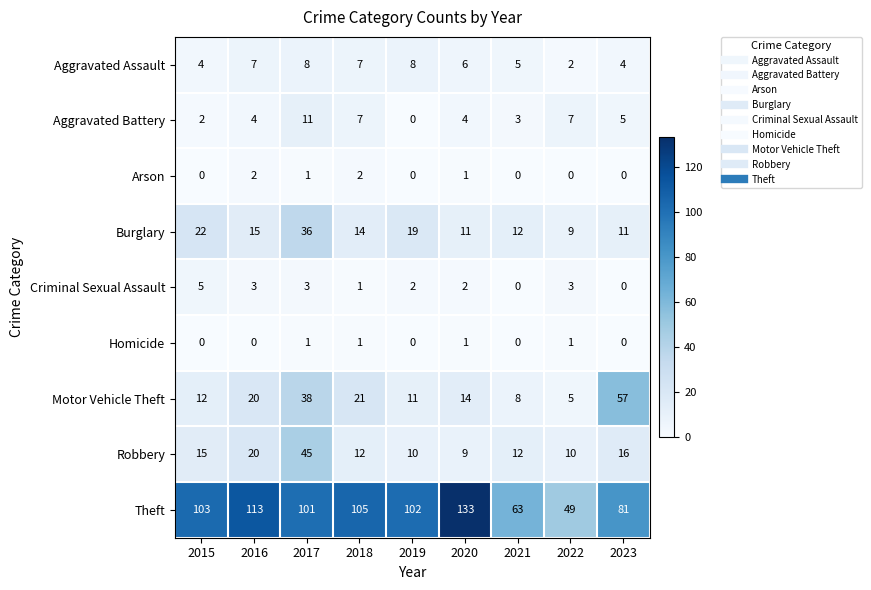

What is the greatest value displayed?

133